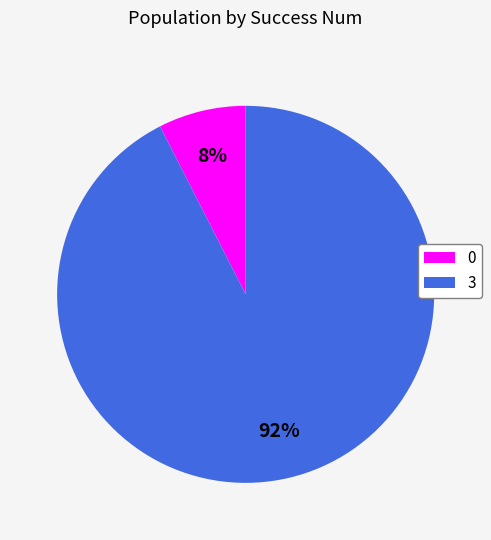

Is there a majority slice in this chart?

Yes